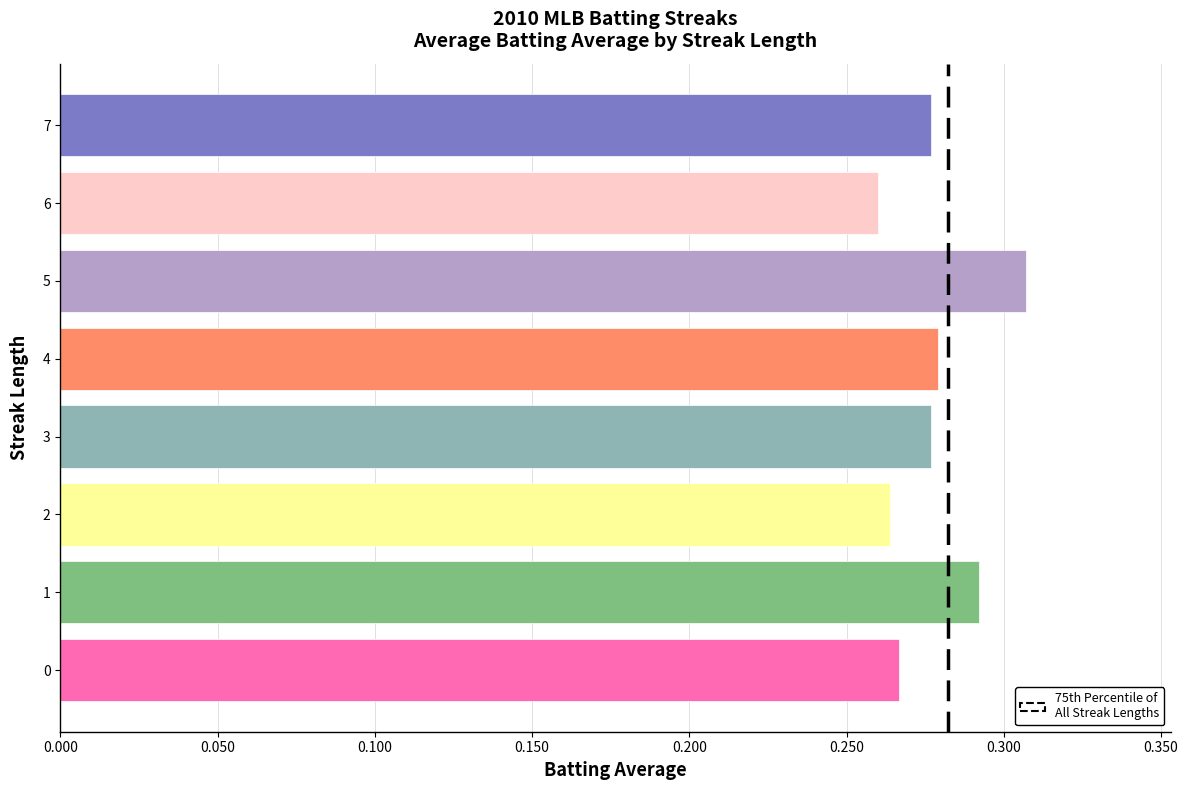

Which category has the highest value across all series?

5